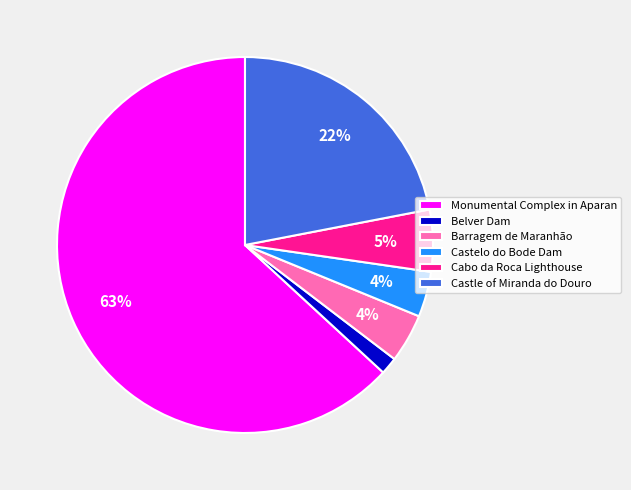

To the nearest percent, what portion does Cabo da Roca Lighthouse represent?

5%